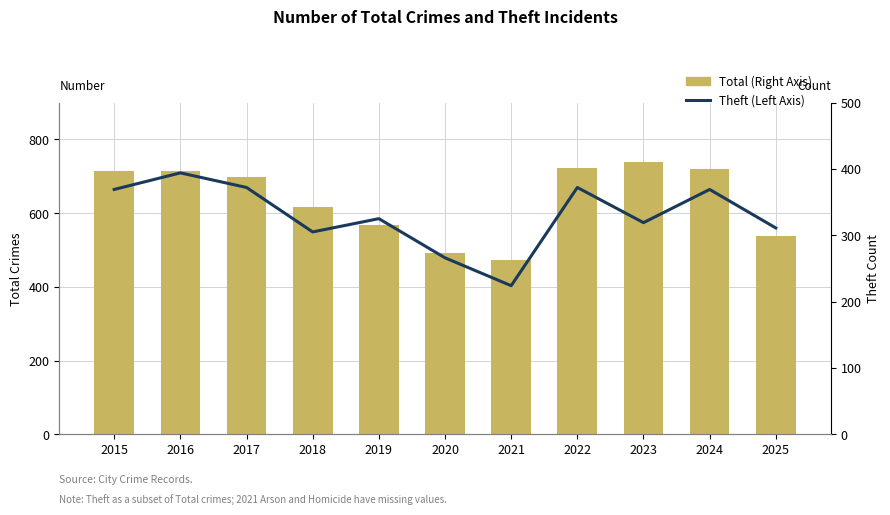

How many groups of bars are there?

11